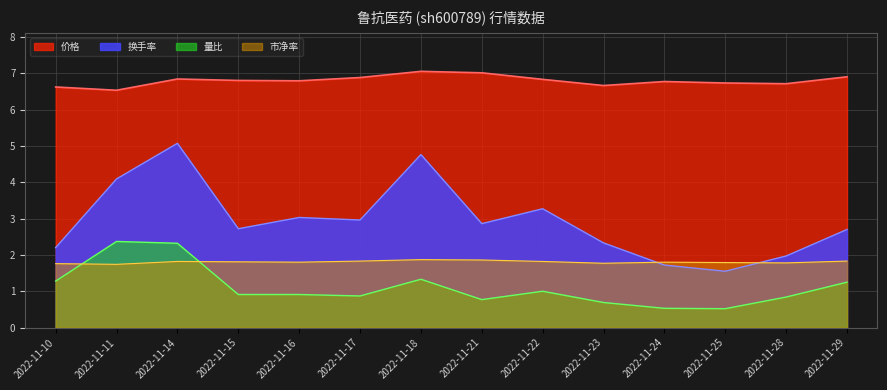

At which category is the sum across all series the highest?

2022-11-14